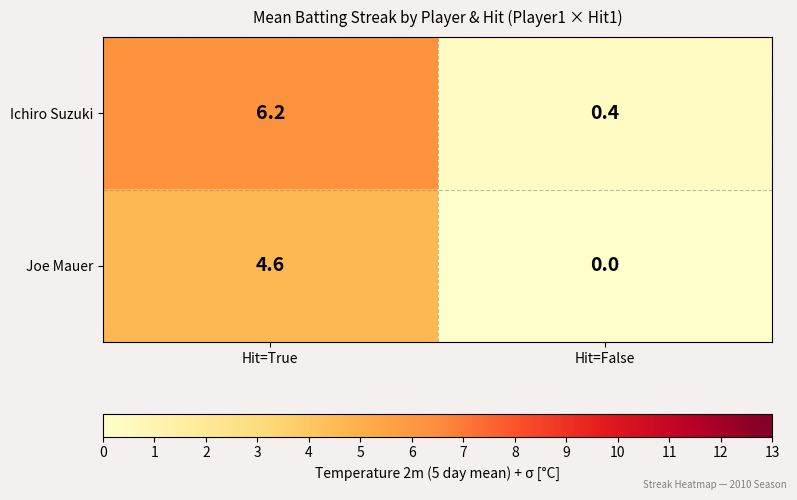

What is the sum of all Ichiro Suzuki values?

6.6